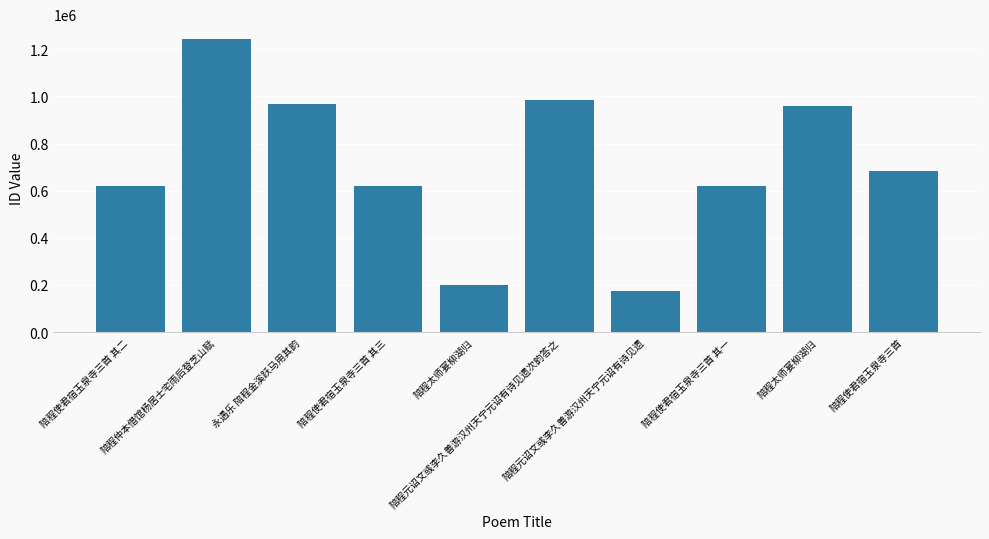

Are the bars horizontal?

No